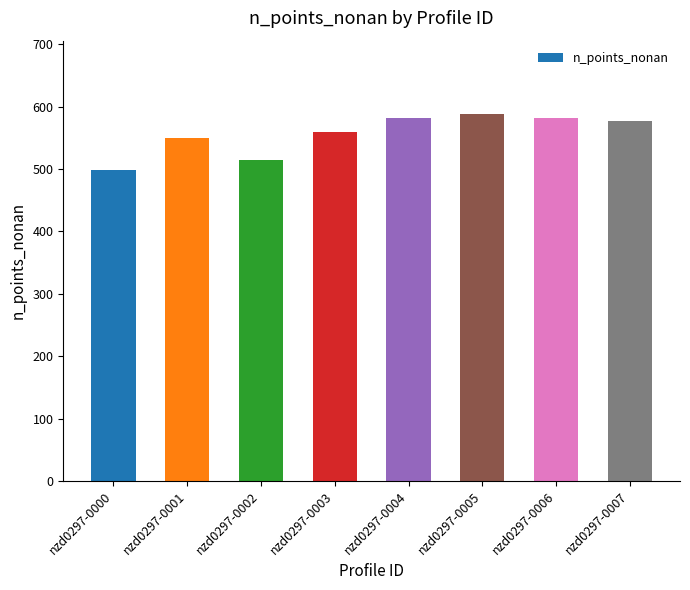

The value at nzd0297-0003 is 559. True or false?

True